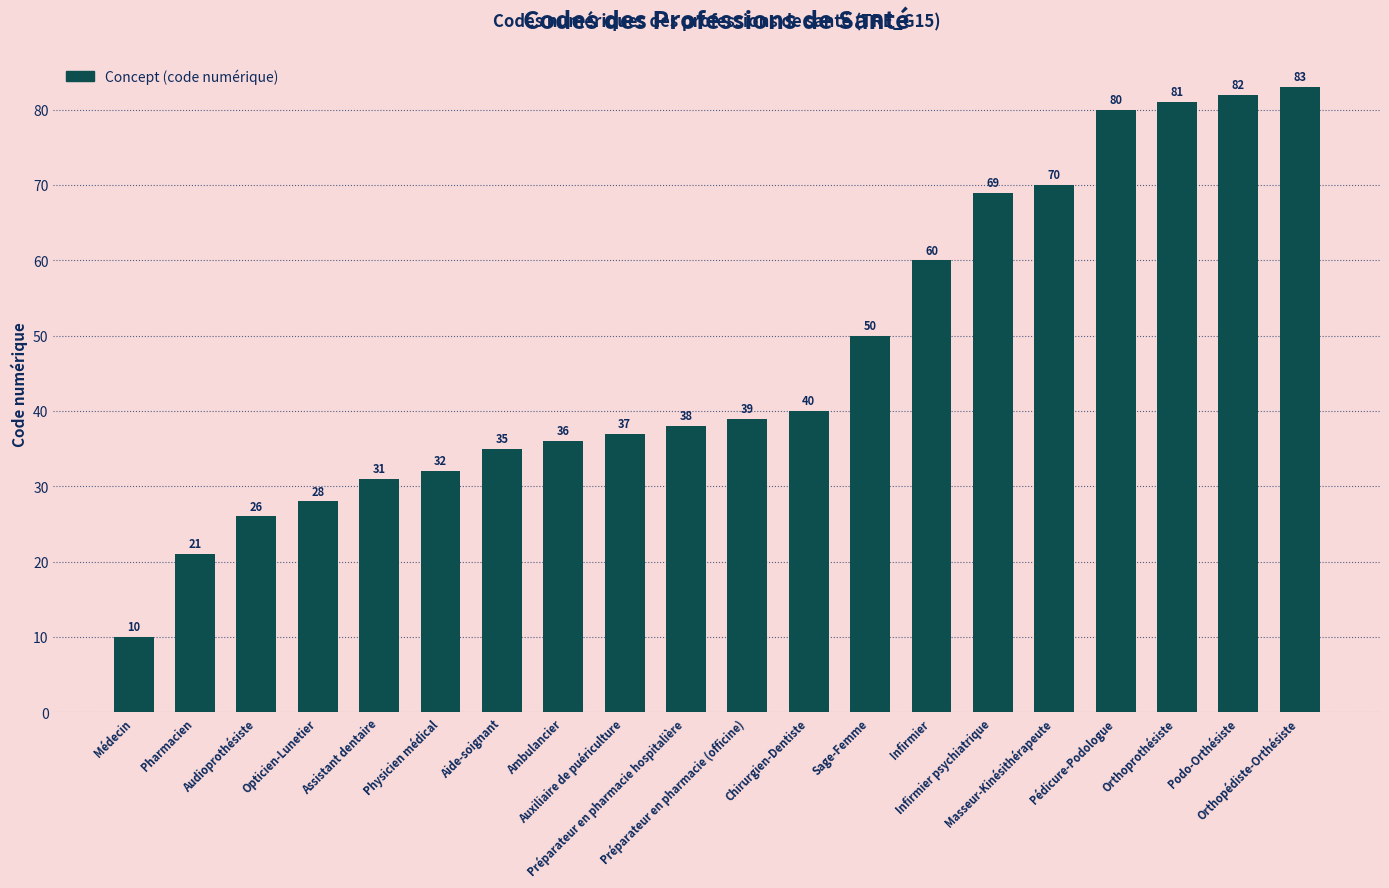

Reading left to right, list all the values displayed in this chart.

Médecin=10	Pharmacien=21	Audioprothésiste=26	Opticien-Lunetier=28	Assistant dentaire=31	Physicien médical=32	Aide-soignant=35	Ambulancier=36	Auxiliaire de puériculture=37	Préparateur en pharmacie hospitalière=38	Préparateur en pharmacie (officine)=39	Chirurgien-Dentiste=40	Sage-Femme=50	Infirmier=60	Infirmier psychiatrique=69	Masseur-Kinésithérapeute=70	Pédicure-Podologue=80	Orthoprothésiste=81	Podo-Orthésiste=82	Orthopédiste-Orthésiste=83